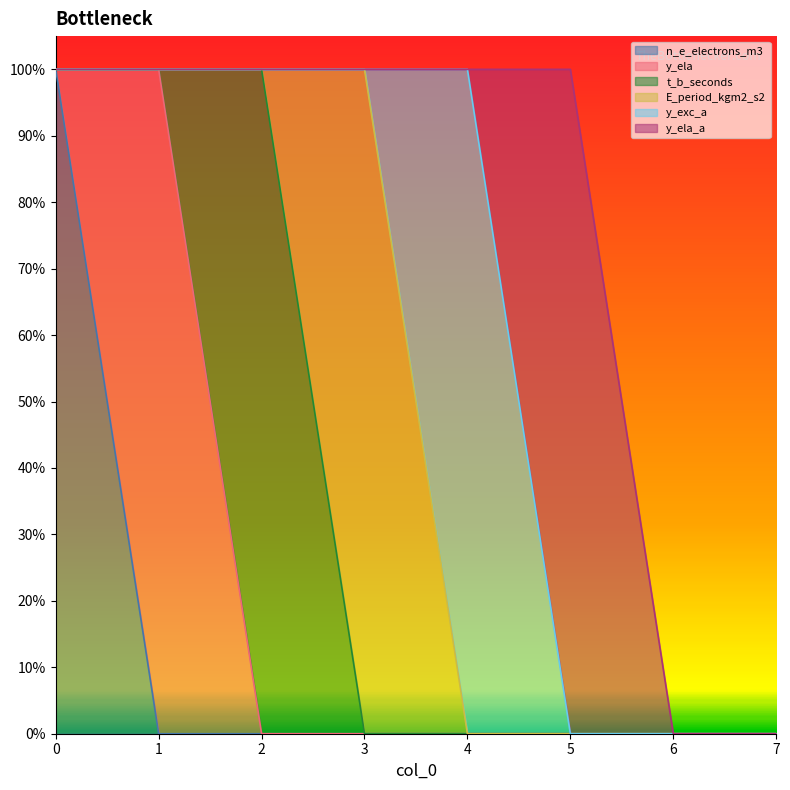

Rank the series by their maximum value, from lowest to highest.

n_e_electrons_m3, y_ela, t_b_seconds, E_period_kgm2_s2, y_exc_a, y_ela_a